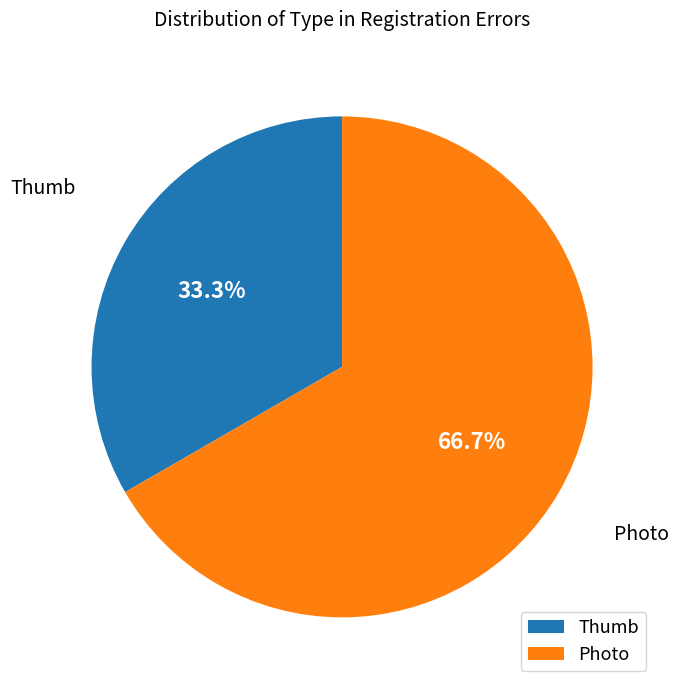

Approximately how many times larger is the value at Photo compared to Thumb?

2.0